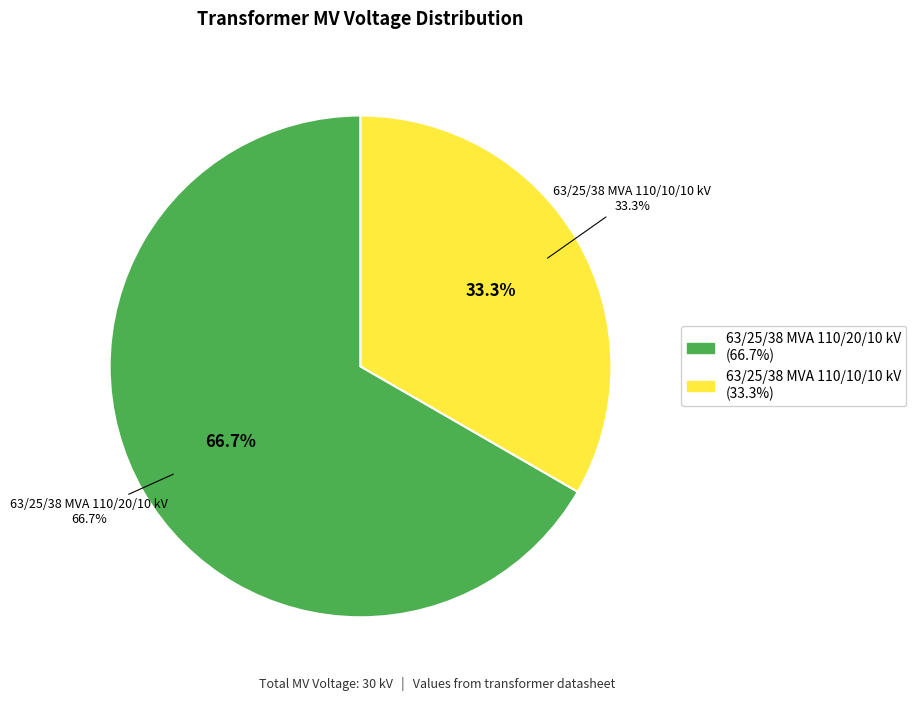

How many slices are in this pie chart?

2